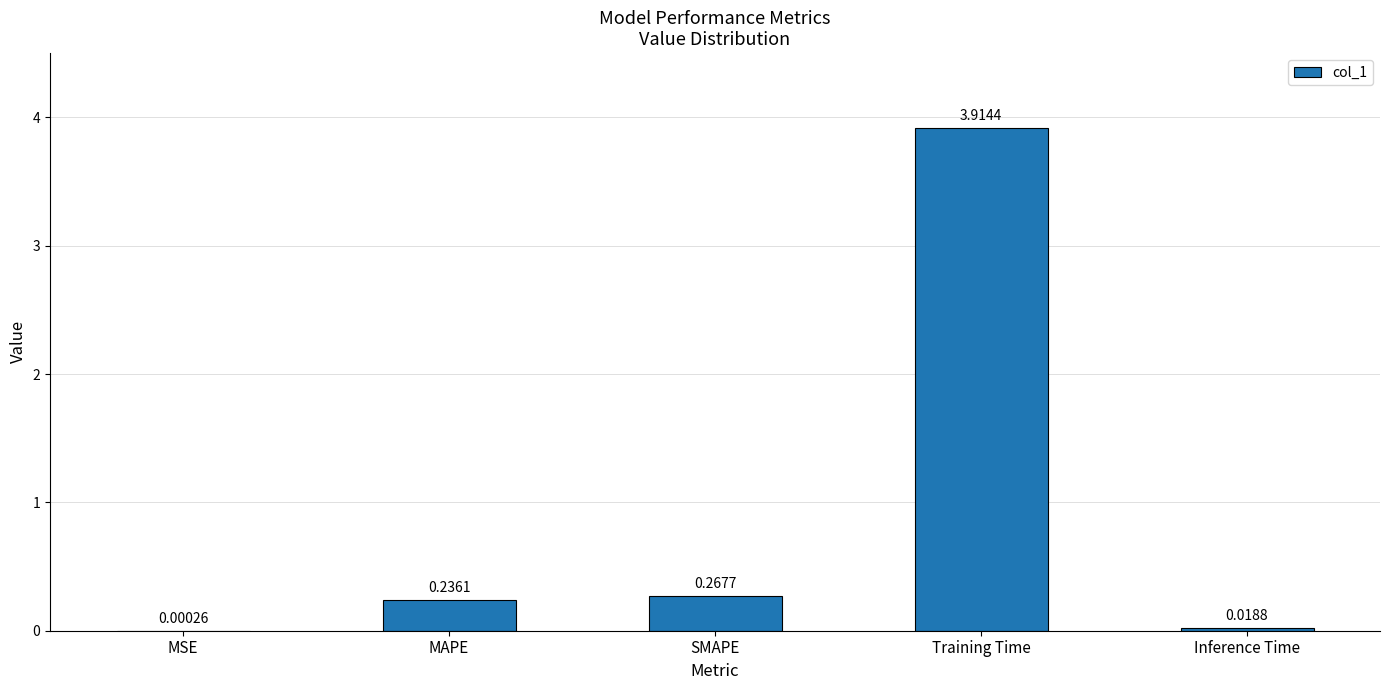

What is the sum of all values?

4.4